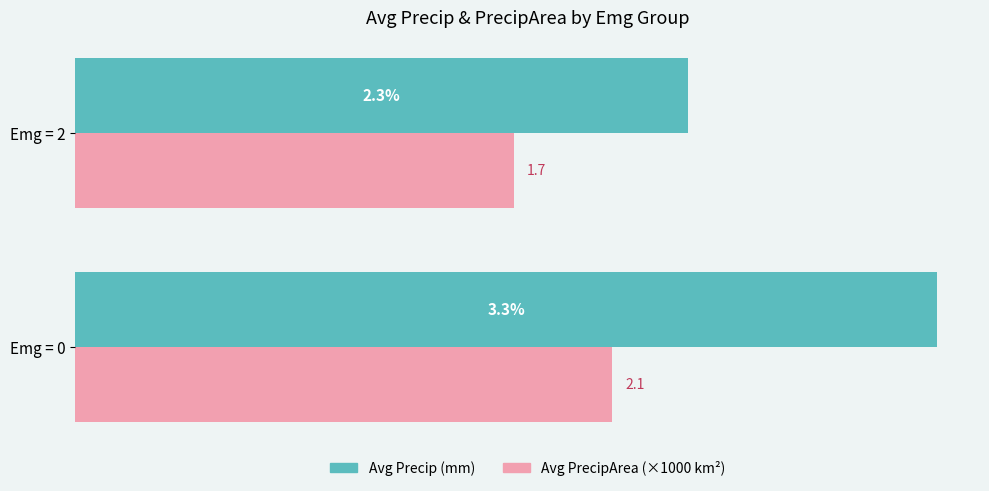

Between Emg = 0 and Emg = 2, which series saw the biggest shift?

Avg Precip (mm)